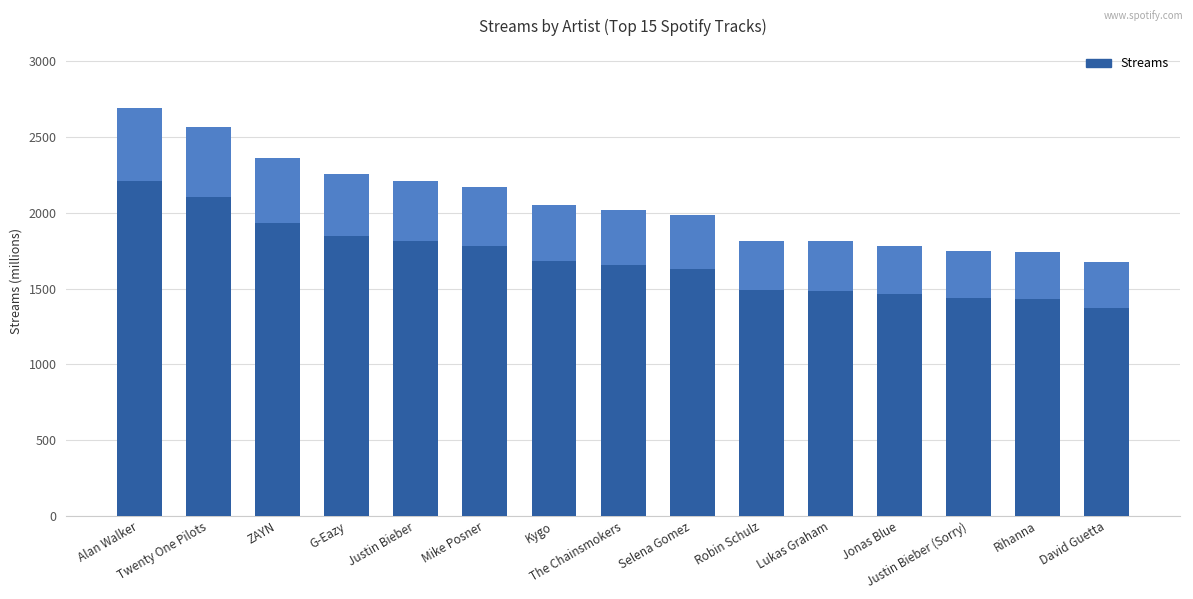

What is the label of the 11th bar from the right?

Justin Bieber